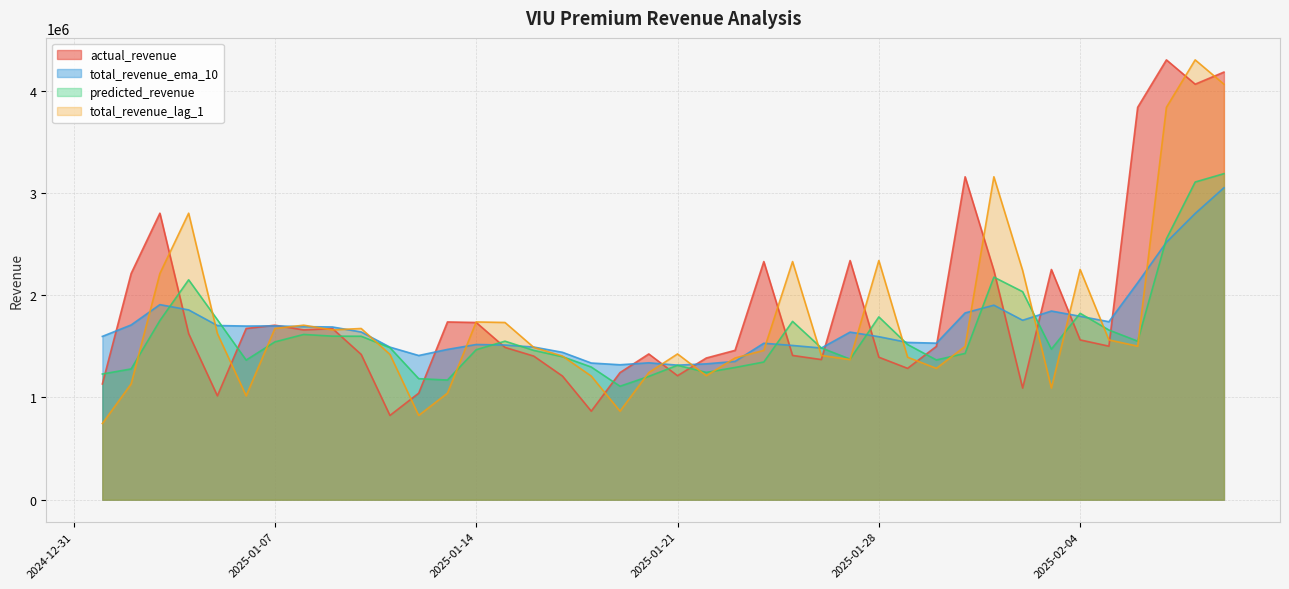

What is the average value of the predicted_revenue series?

1617975.5